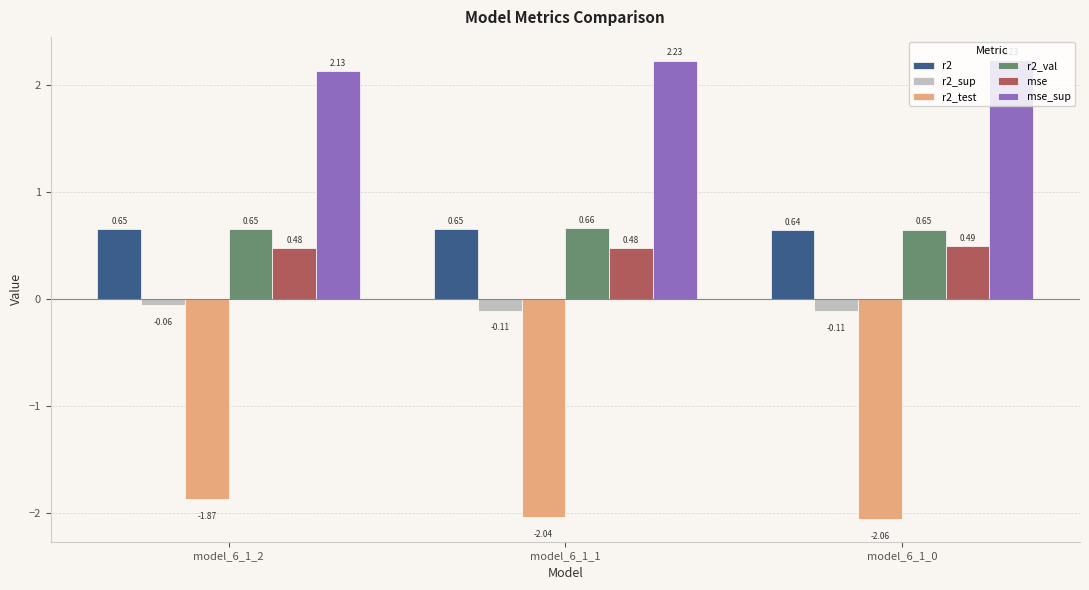

At how many categories does at least one series exceed -1?

3